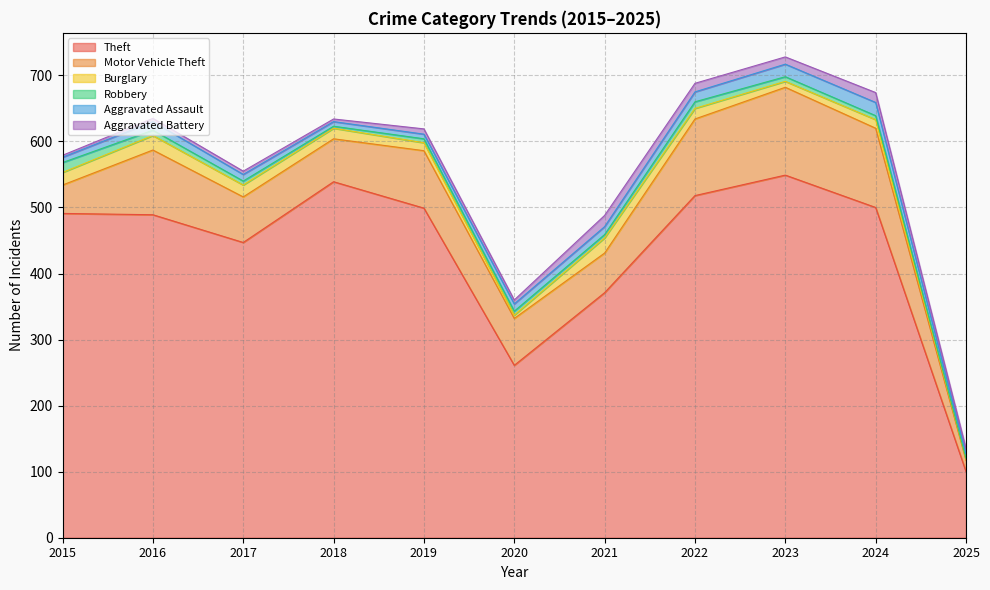

List the series in order of their peak value, highest first.

Theft, Motor Vehicle Theft, Burglary, Aggravated Assault, Aggravated Battery, Robbery